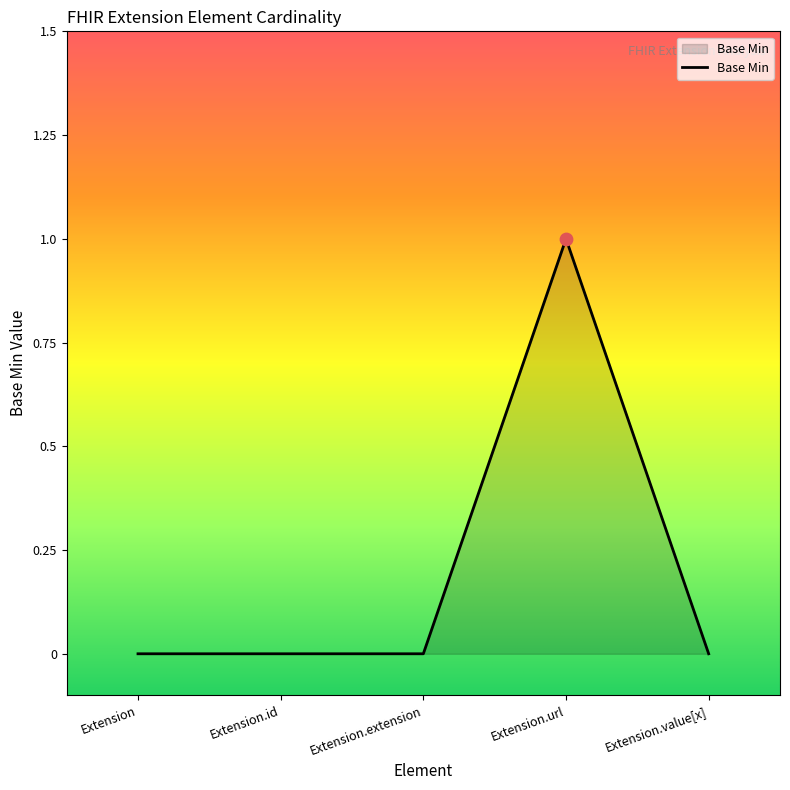

Which has a higher value, Extension.id or Extension.url?

Extension.url